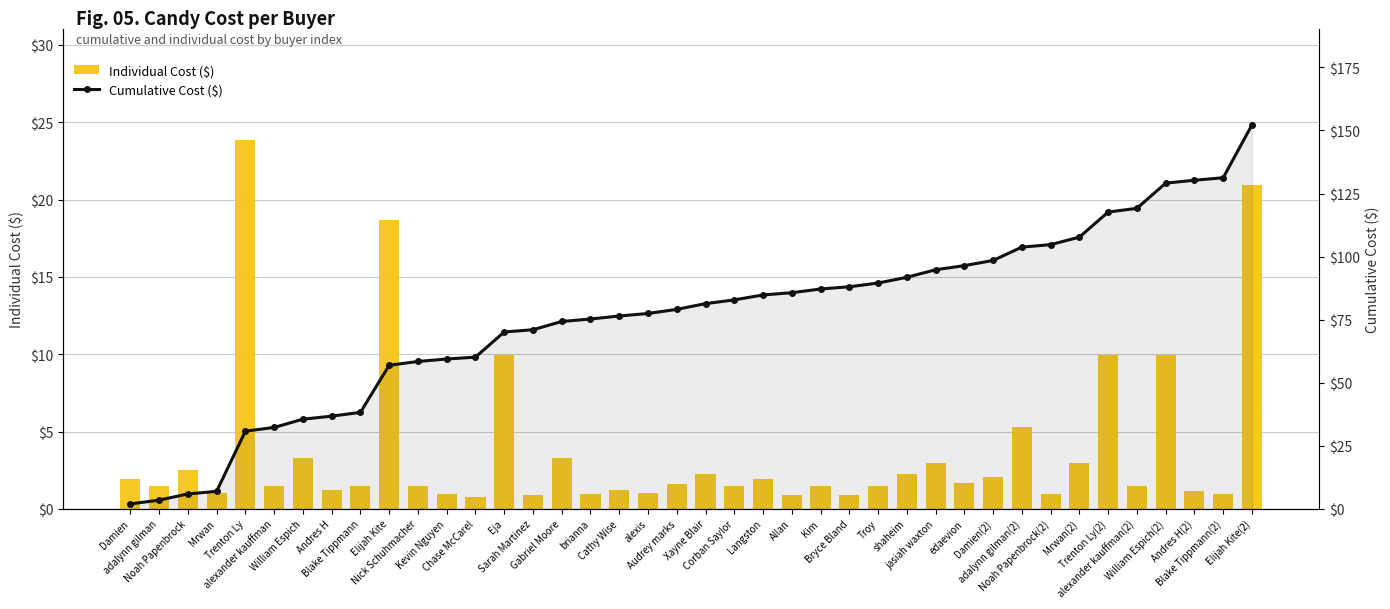

What is the sum of the Cumulative Cost ($) values at alexander kauffman(2) and edaevion?

215.6